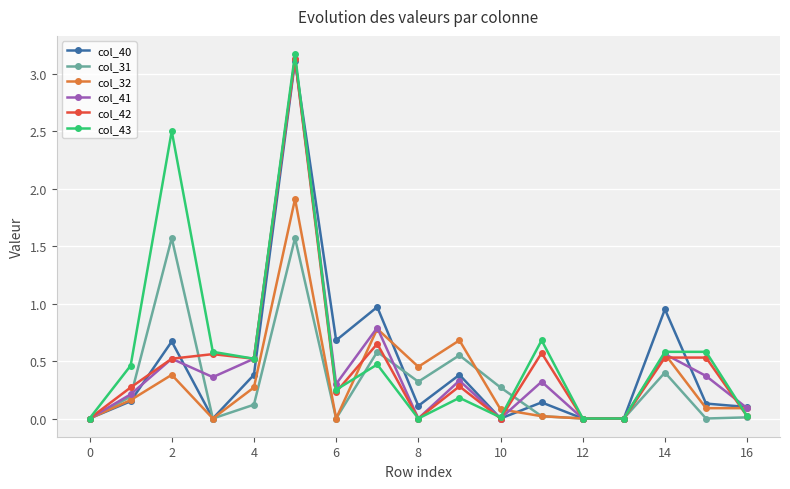

What is the maximum value for col_32?

1.9